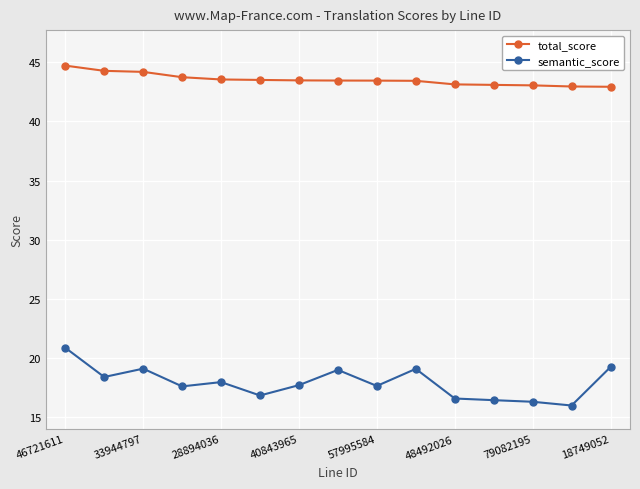

What is the difference between the maximum and minimum values in the semantic_score series?

4.9